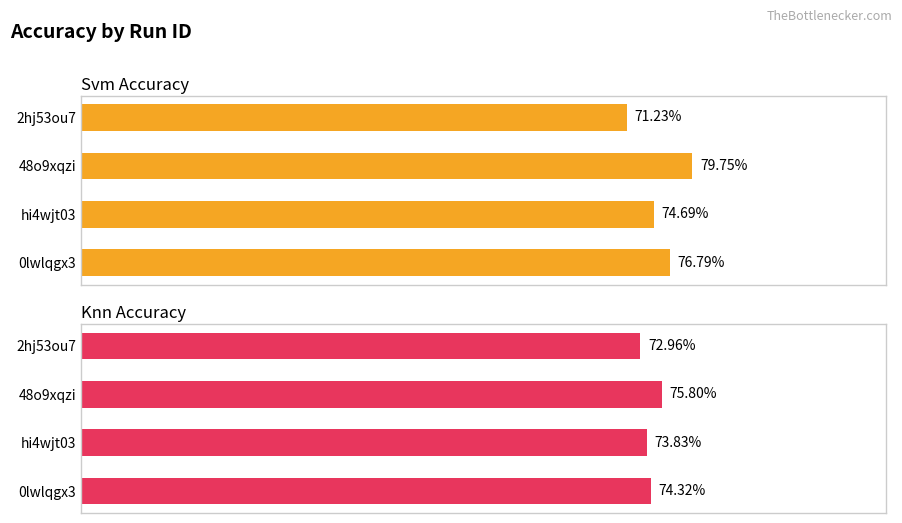

How many groups of bars are there?

4